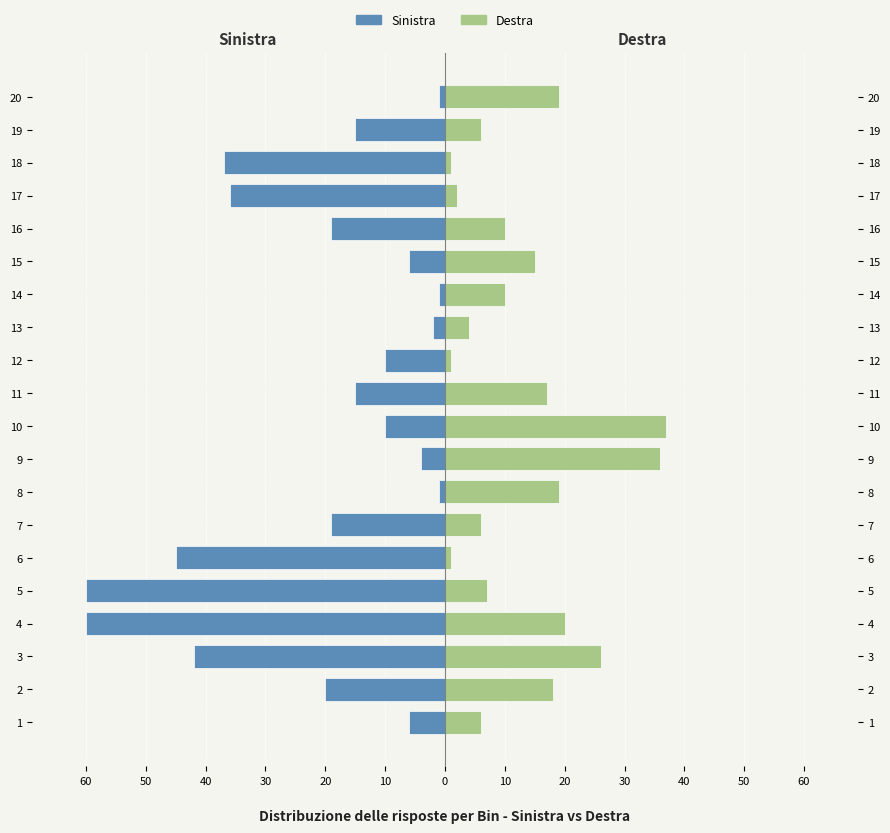

Reading right to left, extract all data points from this chart.

Sinistra: -1	-15	-37	-36	-19	-6	-1	-2	-10	-15	-10	-4	-1	-19	-45	-60	-60	-42	-20	-6
Destra: 19	6	1	2	10	15	10	4	1	17	37	36	19	6	1	7	20	26	18	6